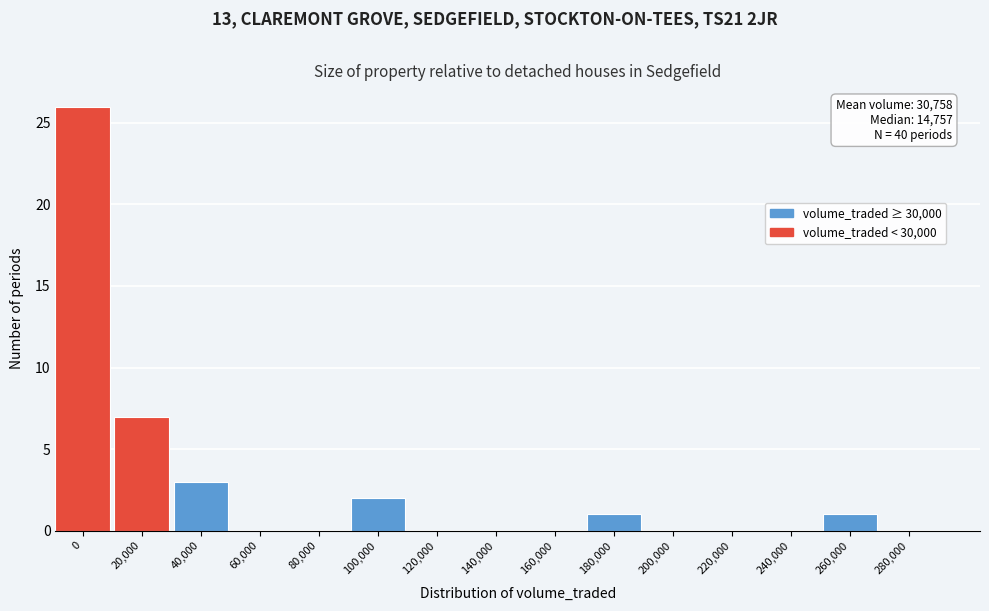

Reading left to right, transcribe all the data shown in this chart.

0=26	20,000=7	40,000=3	60,000=0	80,000=0	100,000=2	120,000=0	140,000=0	160,000=0	180,000=1	200,000=0	220,000=0	240,000=0	260,000=1	280,000=0